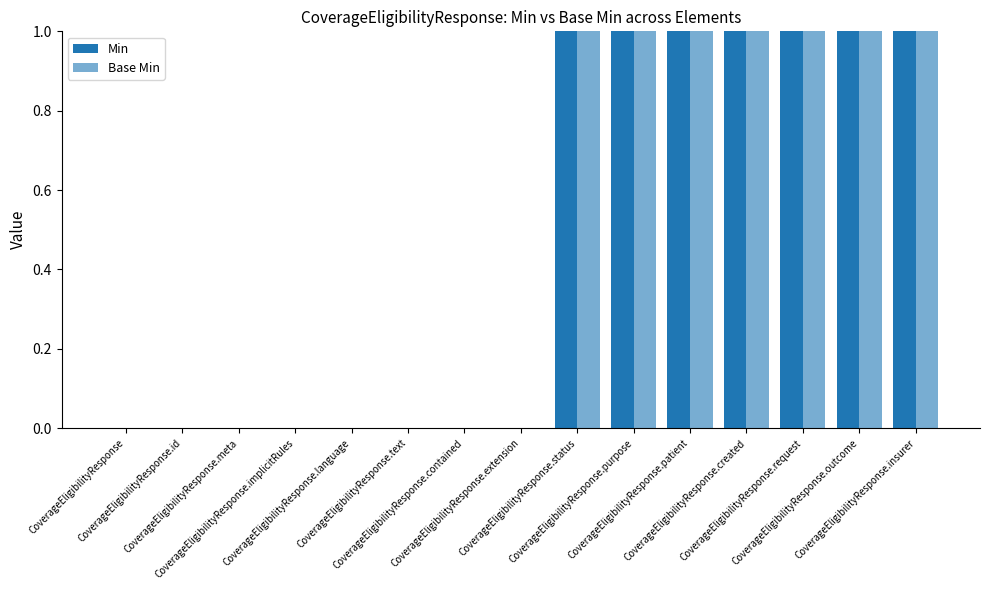

Count the number of categories in the chart.

15